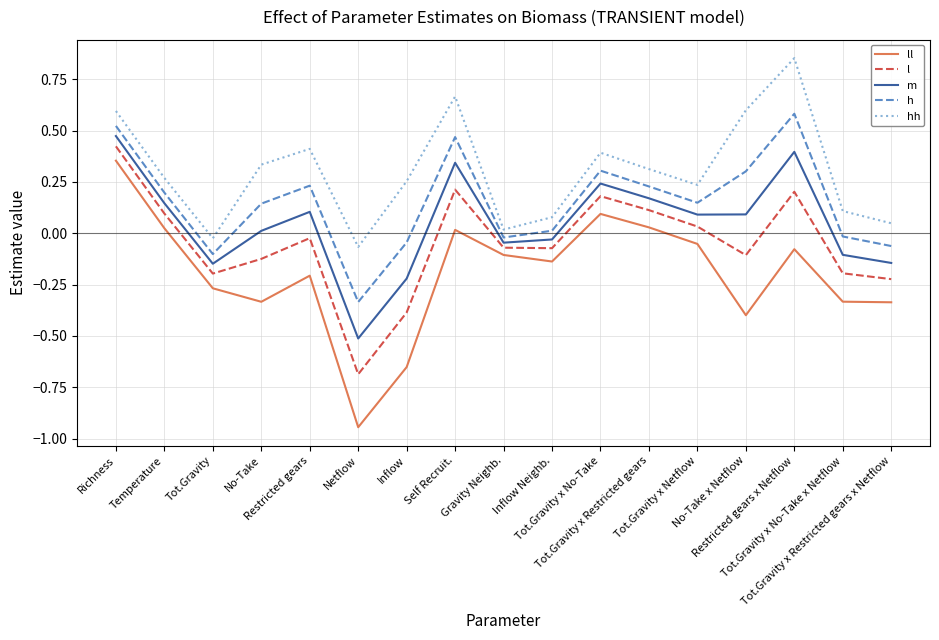

Which label corresponds to the smallest value in the chart?

Netflow